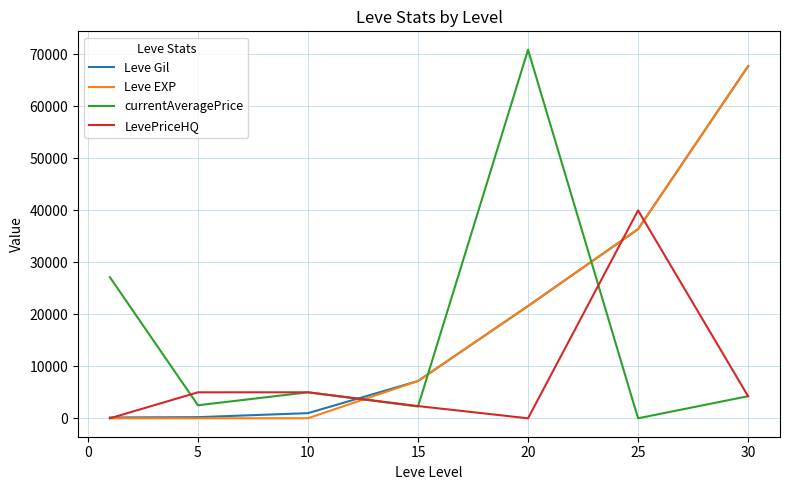

True or false: Leve EXP and currentAveragePrice cross at least once.

True